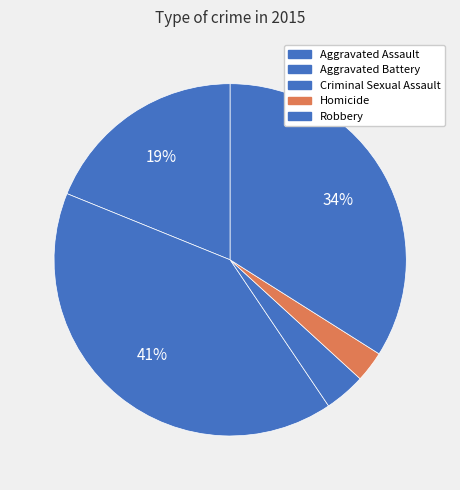

Is there any slice that represents more than half of the pie?

No